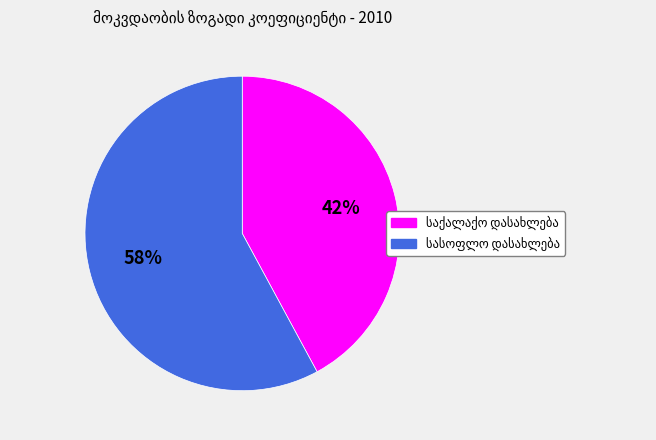

Is there a majority slice in this chart?

Yes